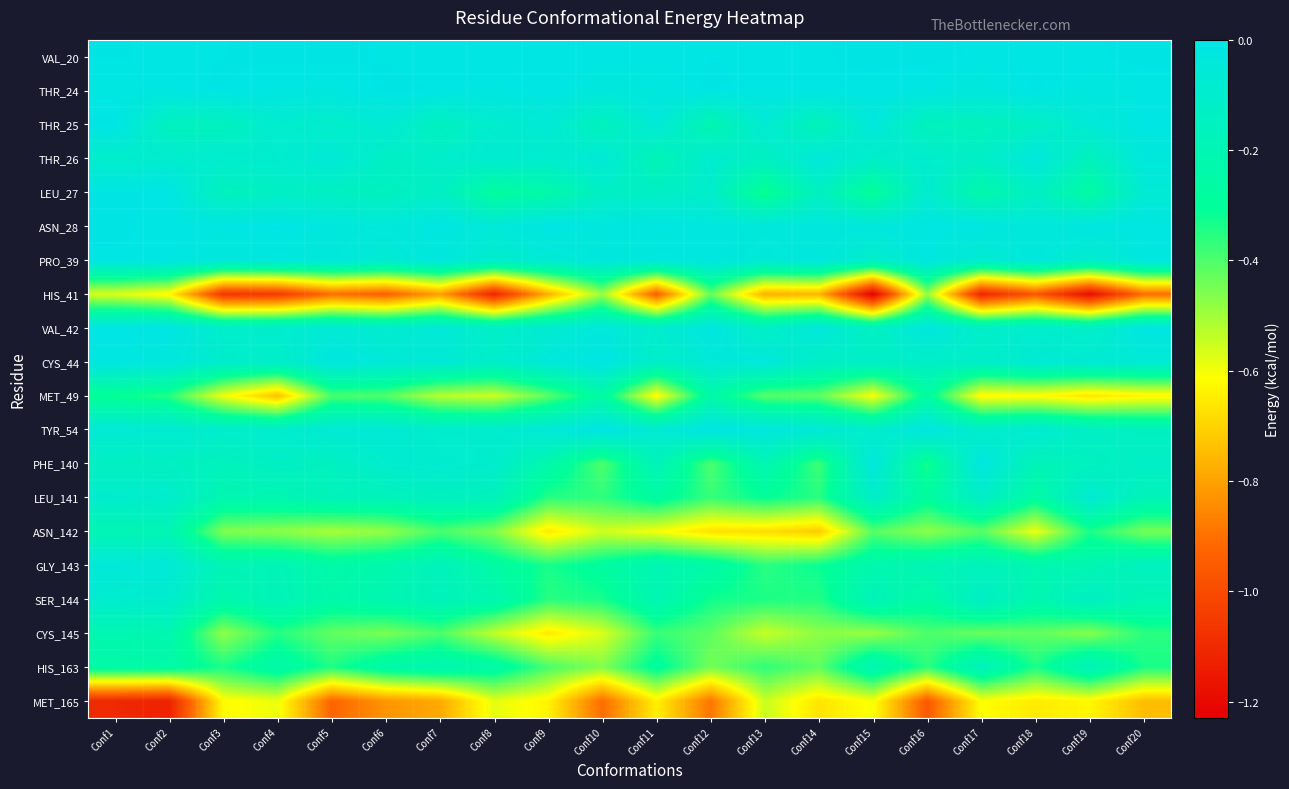

How many distinct data groups are displayed?

20